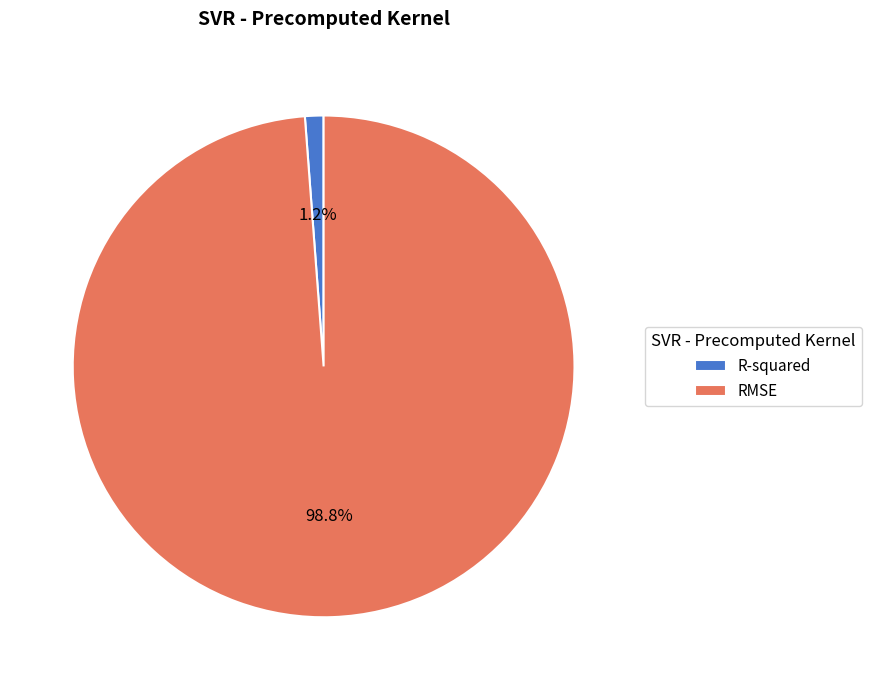

Is it true that R-squared is 11% of the pie?

False